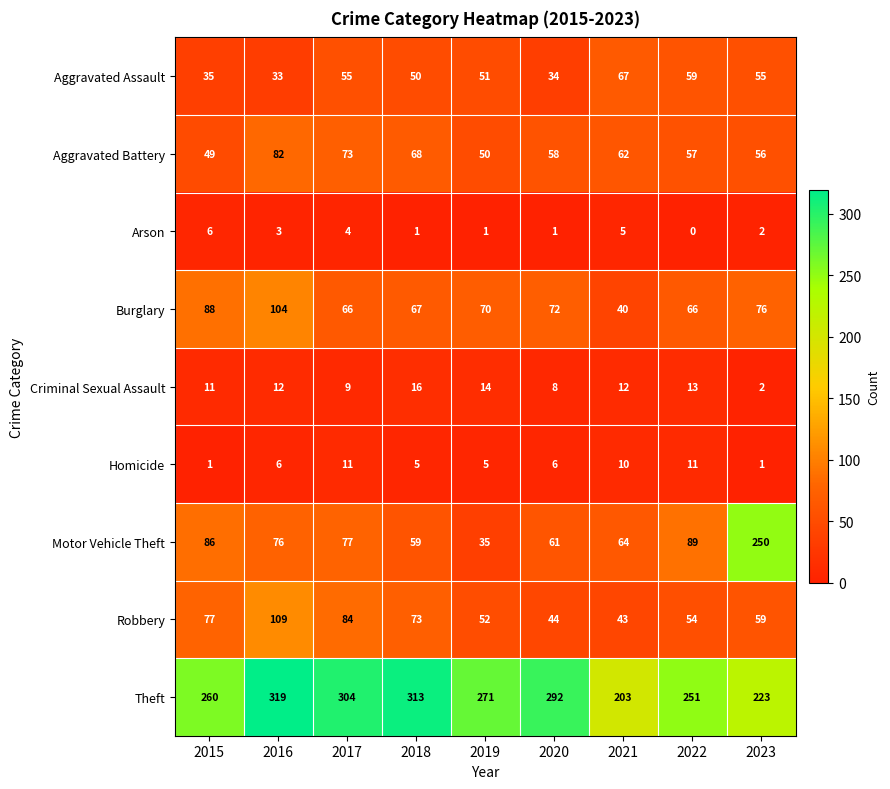

How many series are shown in this chart?

9